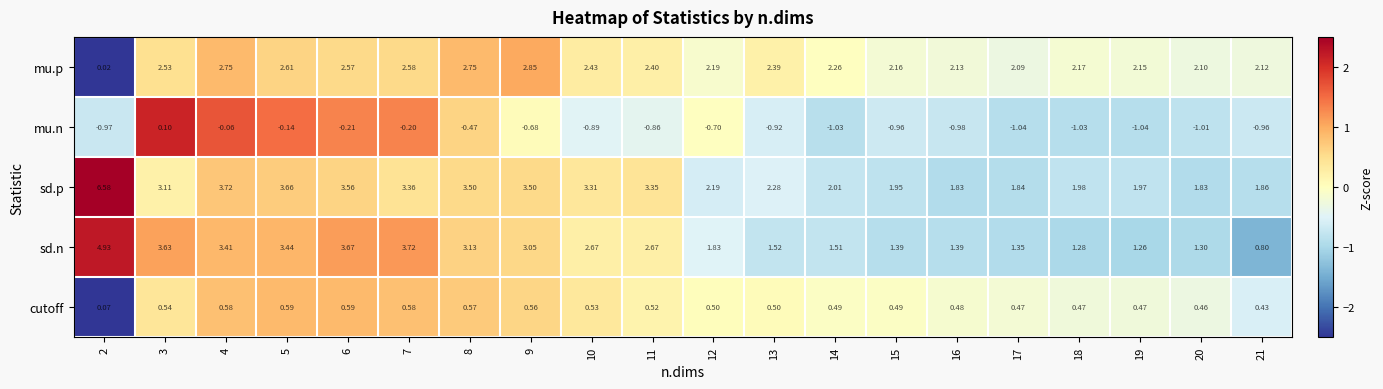

At which category does the chart reach its peak across all series?

2